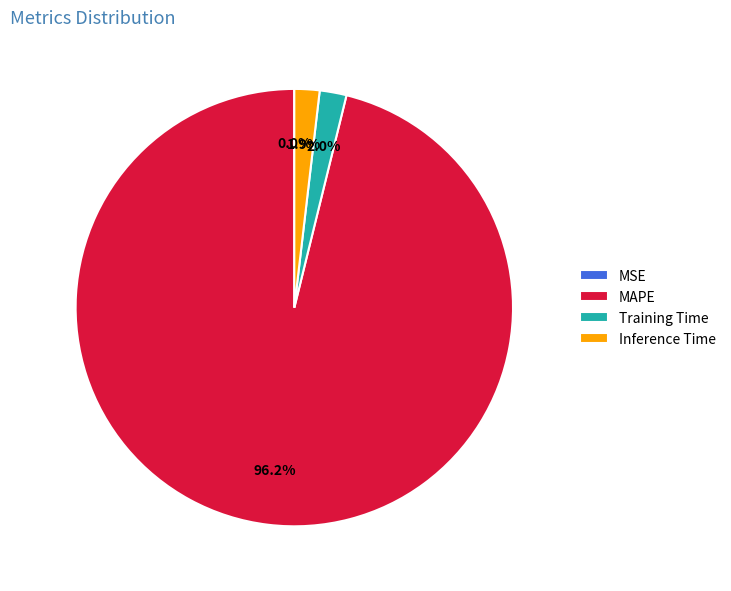

What portion of the pie excludes Training Time?

98.0%